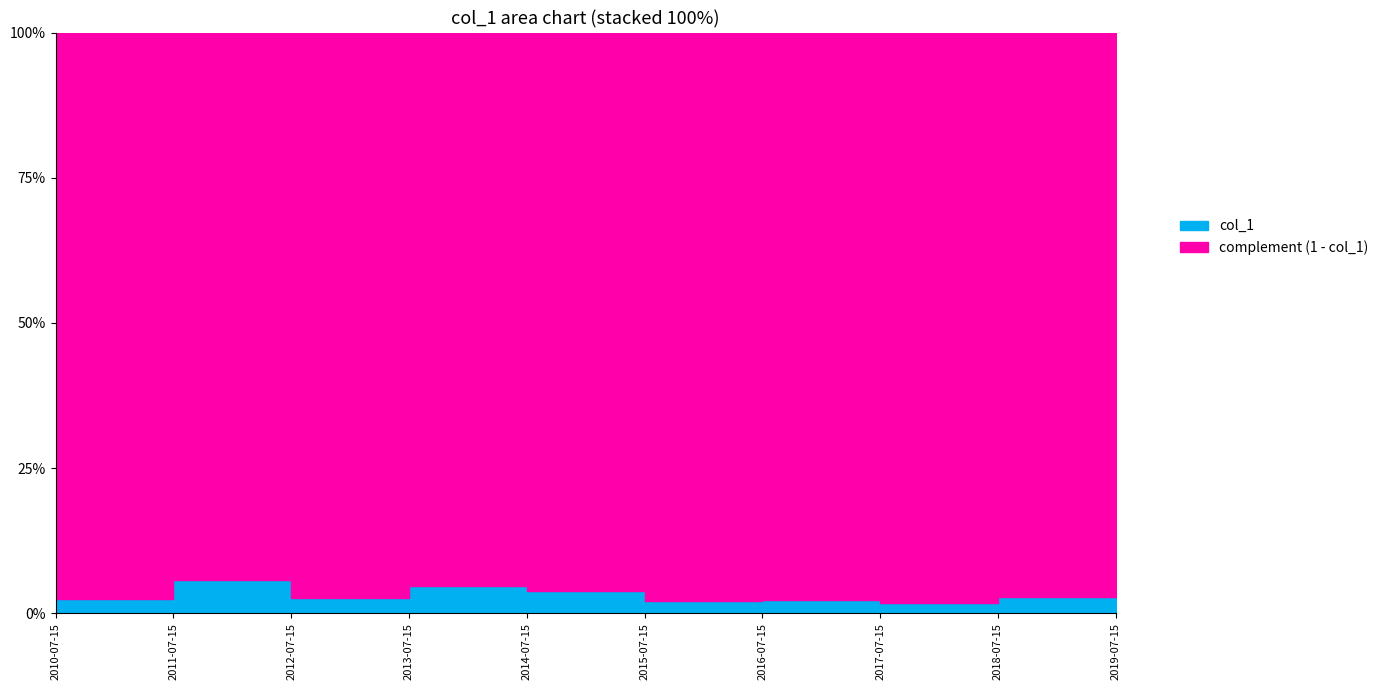

What is the greatest value displayed?

0.1